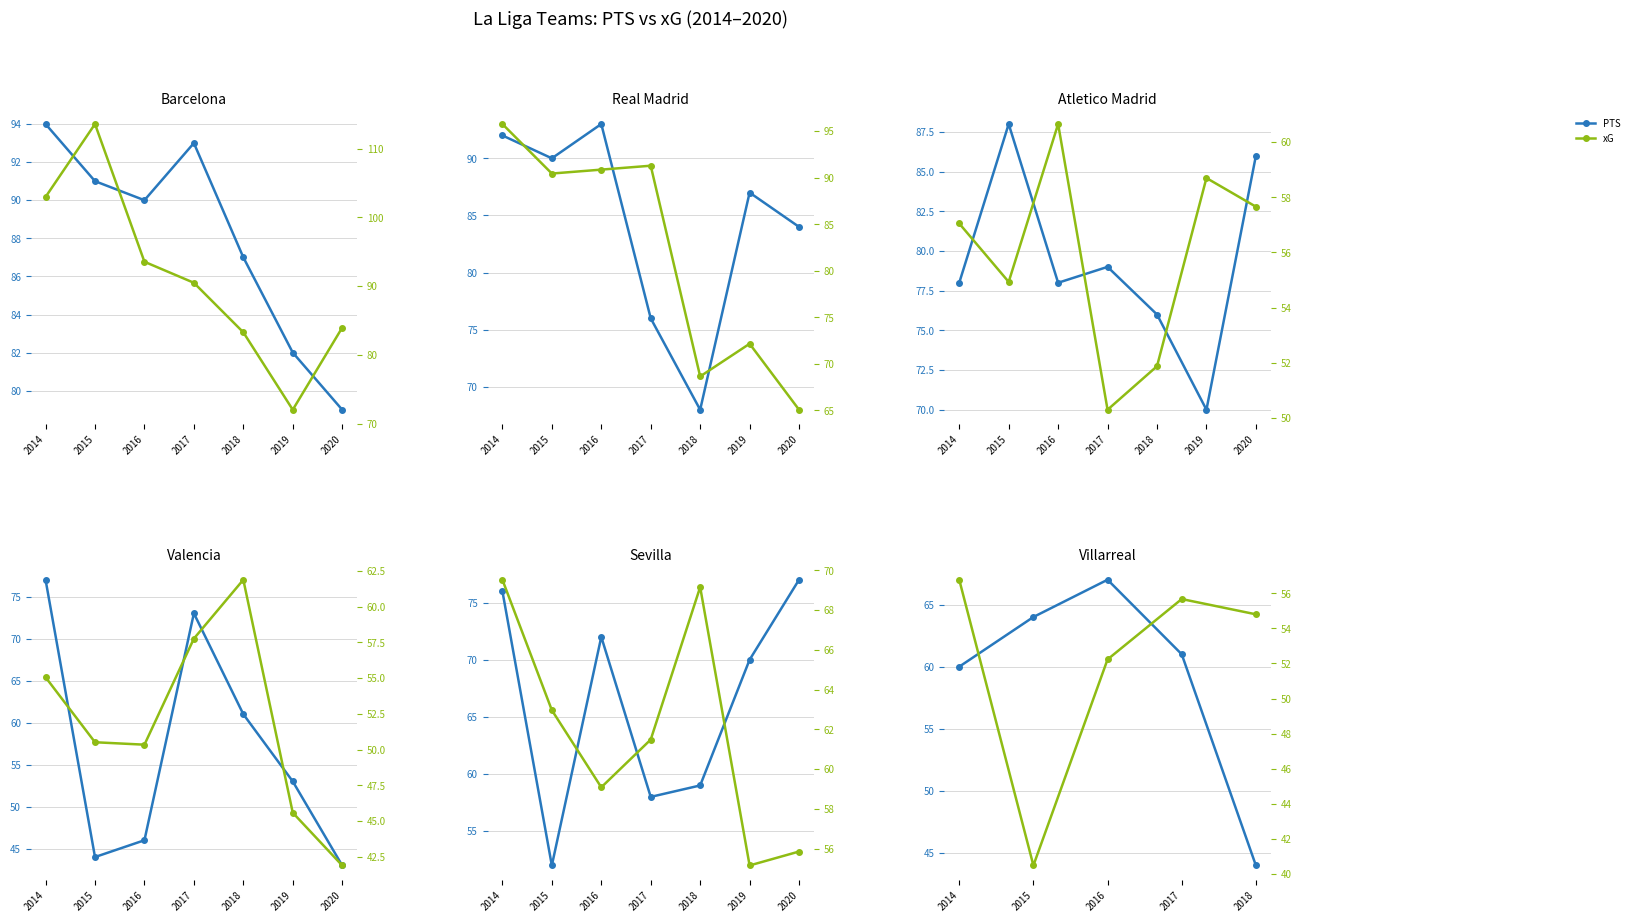

The xG series shows 23.4 at 2016. True or false?

False